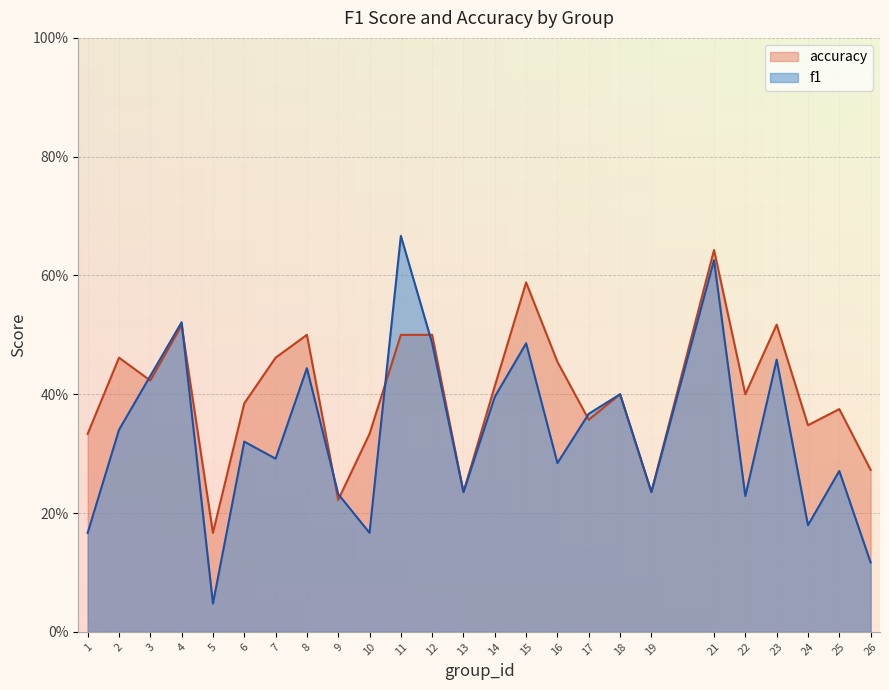

Count the number of data series in this chart.

2